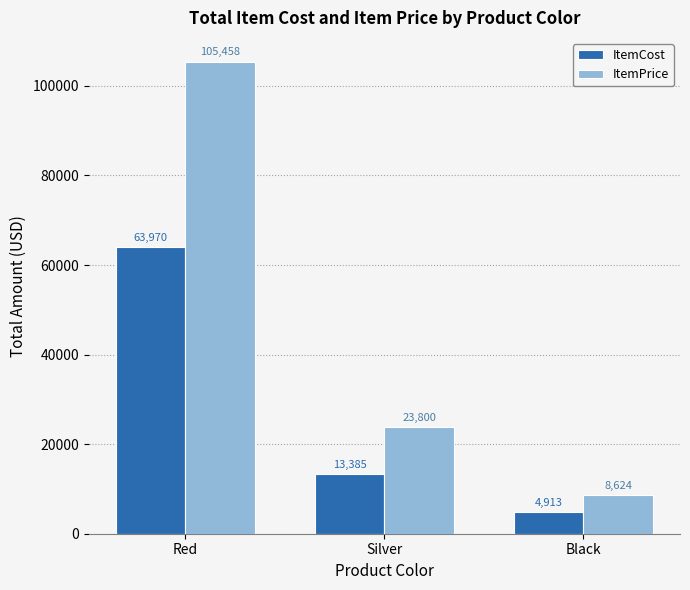

How many bars are there in each group?

2